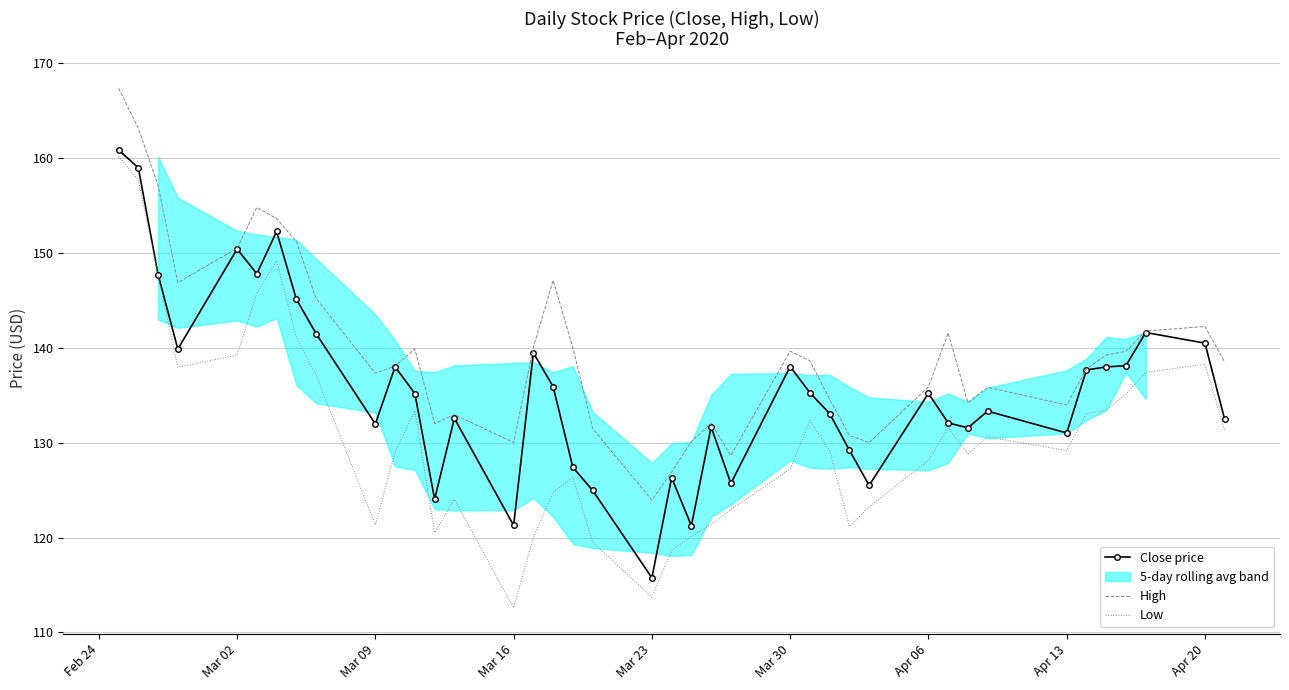

At how many categories does at least one series exceed 139?

19